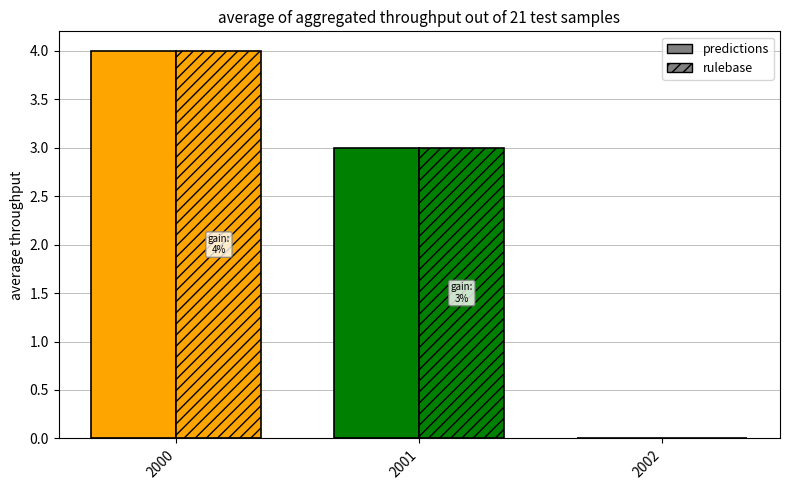

At which label does predictions reach its minimum?

2002